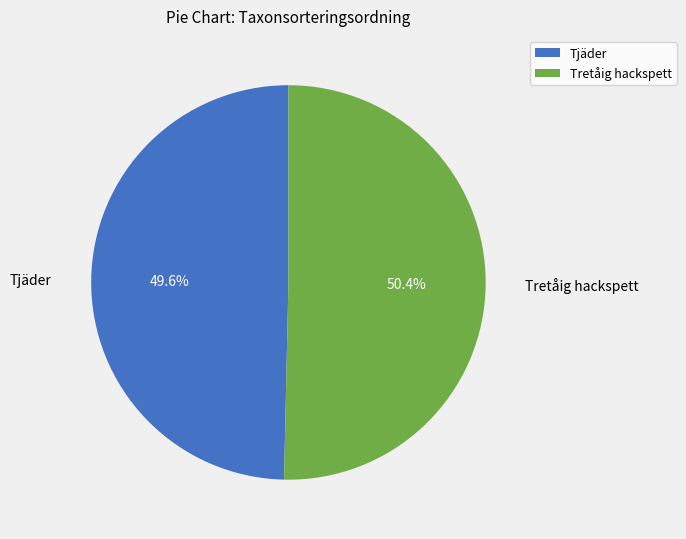

Which slice is the largest?

Tretåig hackspett